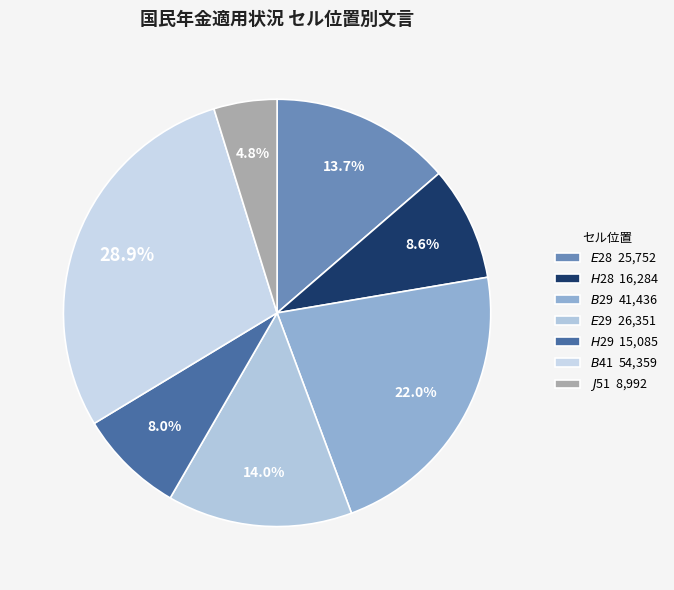

Rank the categories by value from highest to lowest.

$B$41, $B$29, $E$29, $E$28, $H$28, $H$29, $J$51